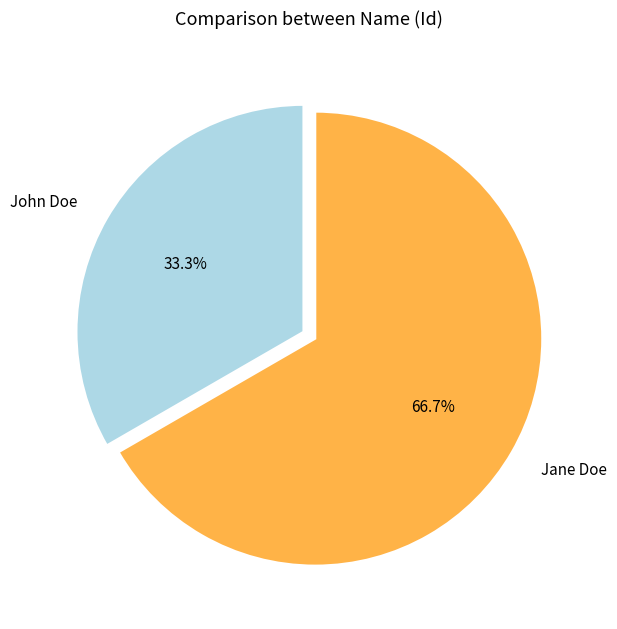

Which category has the biggest portion of the pie?

Jane Doe